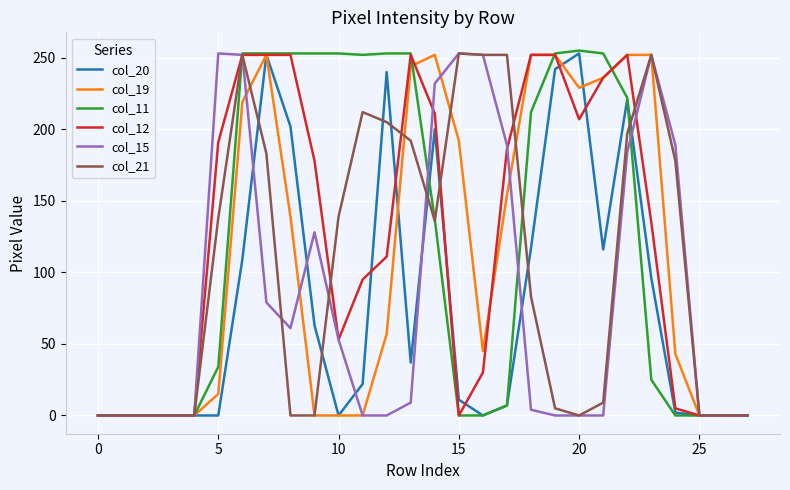

Which series has the largest range (max minus min)?

col_11